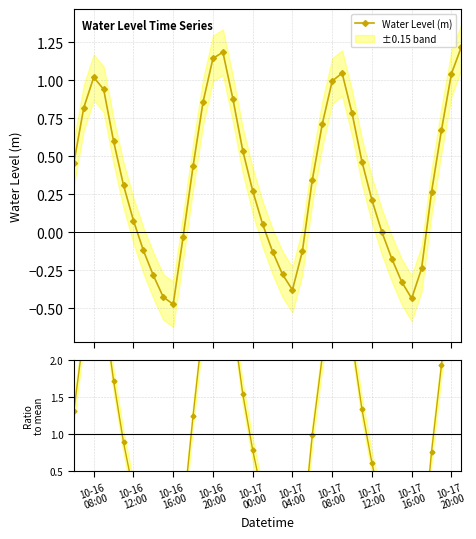

How many interior local peaks does the Water Level (m) series have?

3